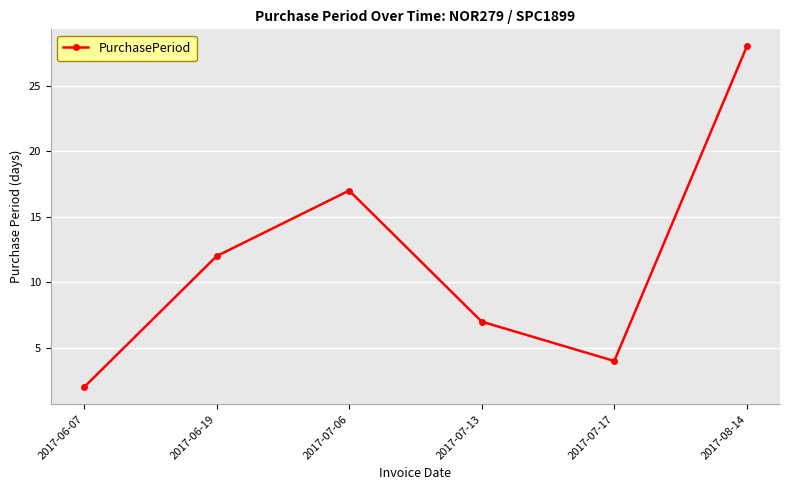

What position from the left is 2017-07-13?

4